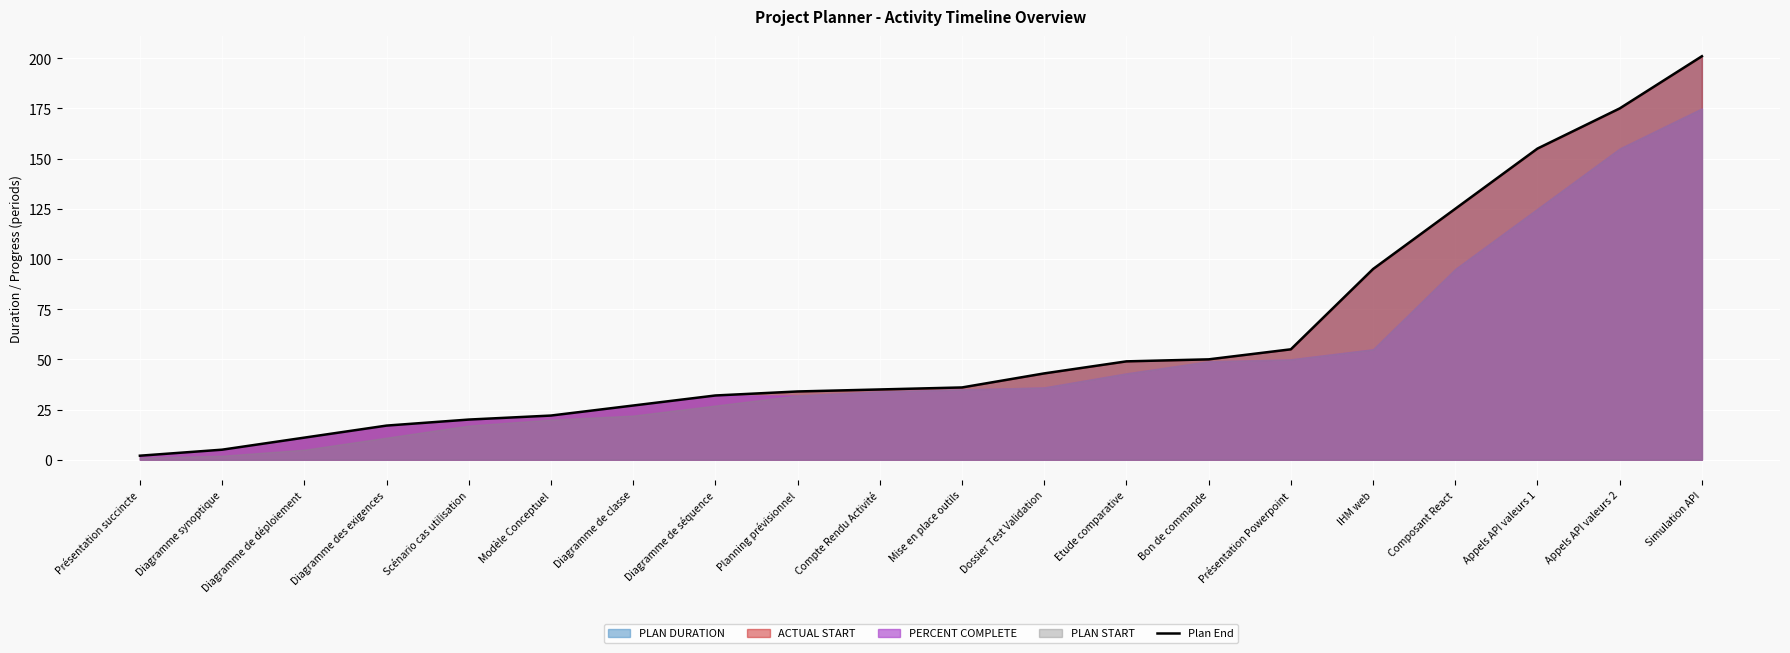

What is the difference between the maximum and second lowest values?

196